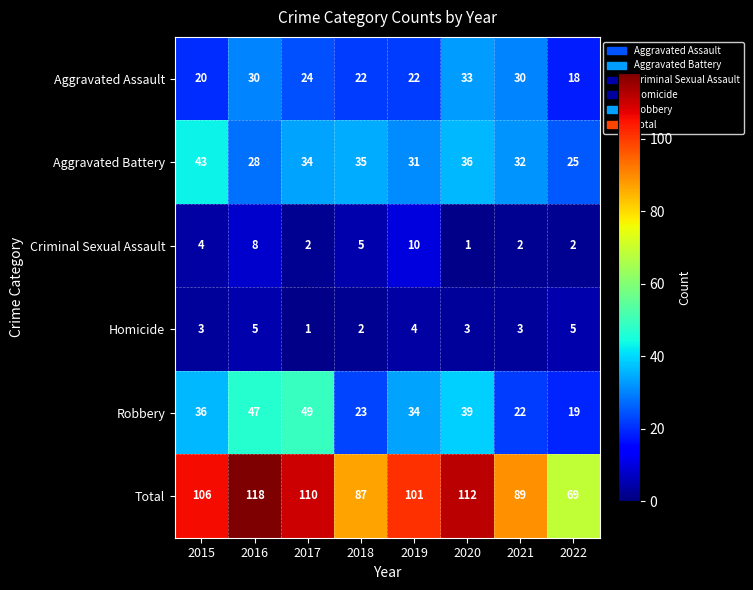

What is the approximate value of Homicide at 2020?

3